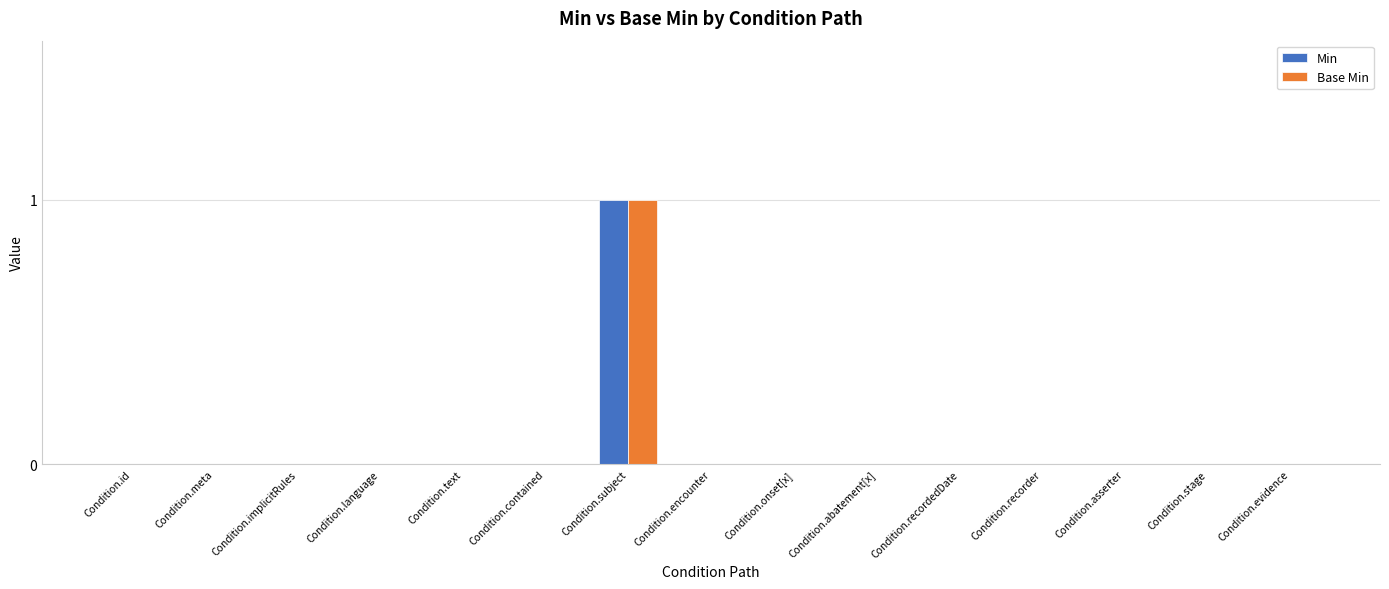

At which category is the sum across all series the highest?

Condition.subject